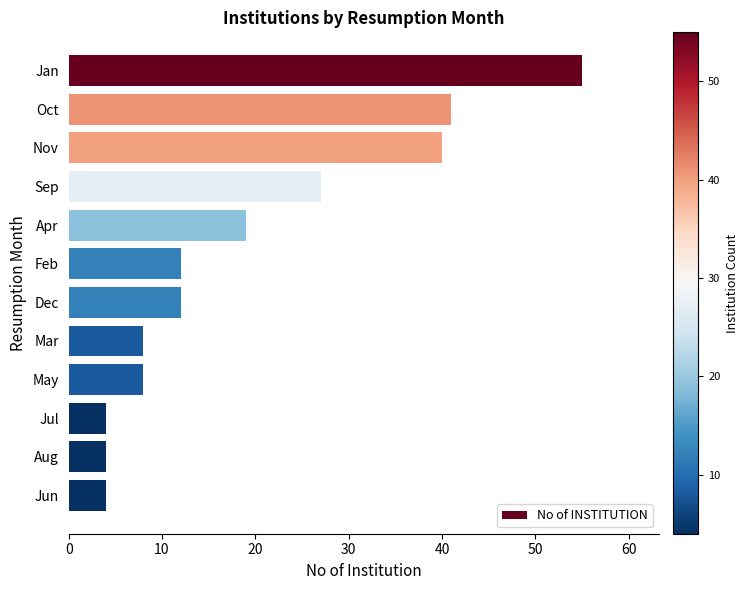

What is the sum of all values?

234